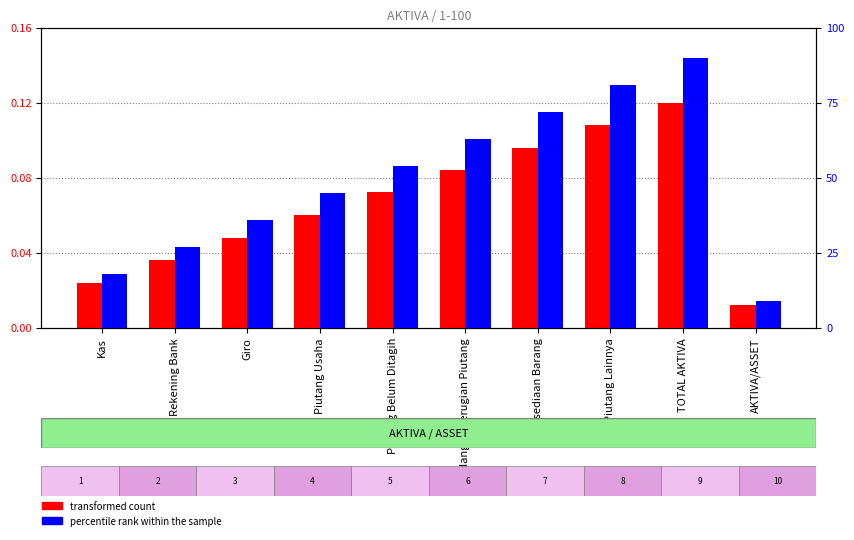

Reading left to right, what are all the values shown in this chart?

transformed count: 0.0	0.0	0.0	0.1	0.1	0.1	0.1	0.1	0.1	0.0
percentile rank within the sample: 18.0	27.0	36.0	45.0	54.0	63.0	72.0	81.0	90.0	9.0